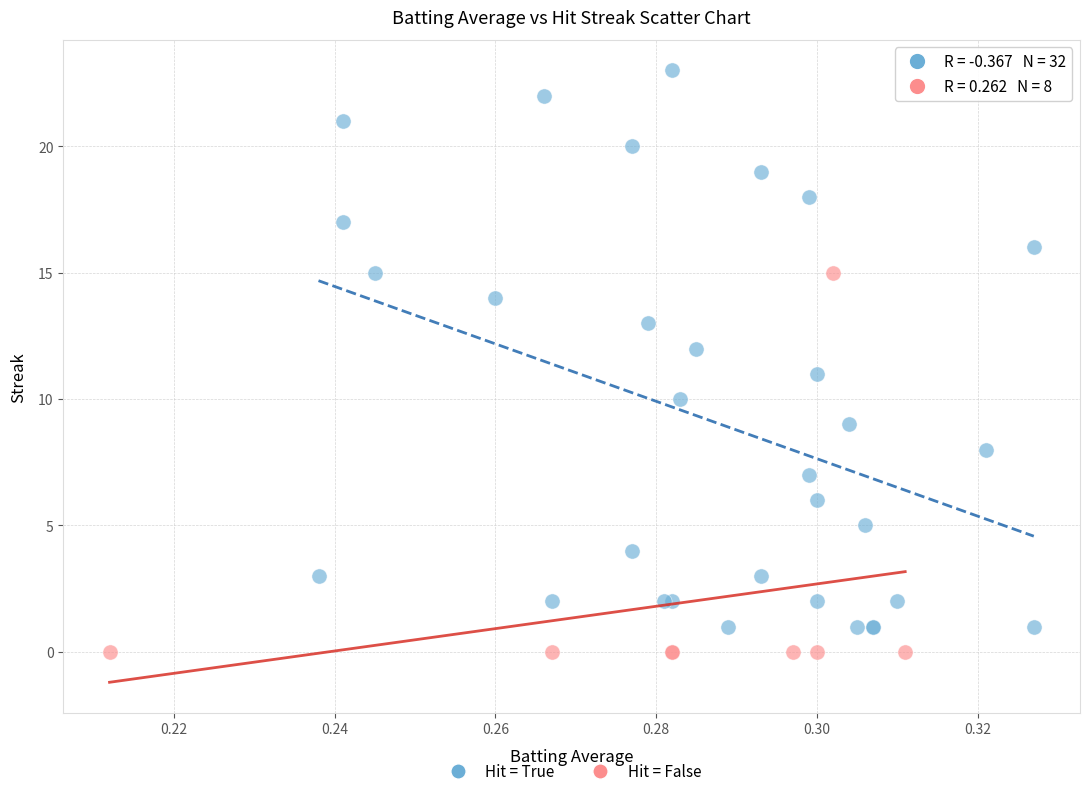

Which series reaches the maximum Y coordinate?

Hit = True